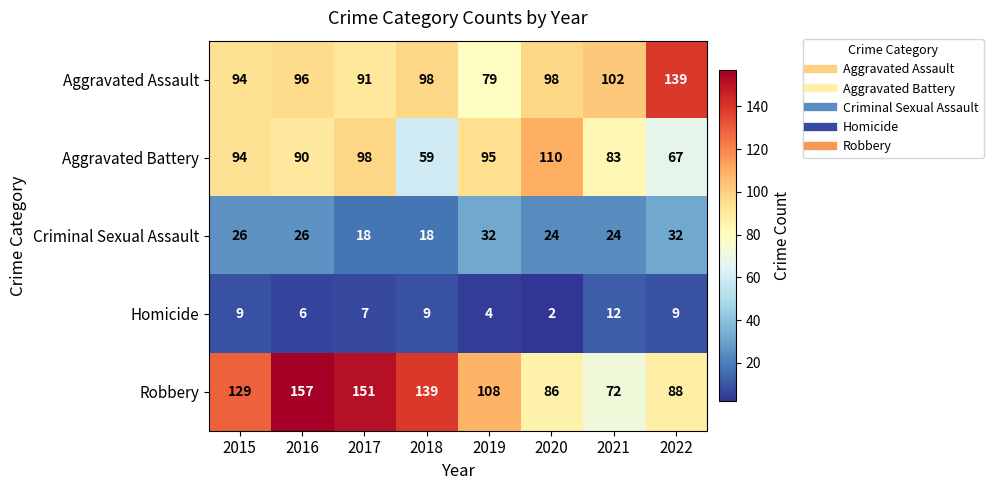

Which series has the widest spread of values?

Robbery